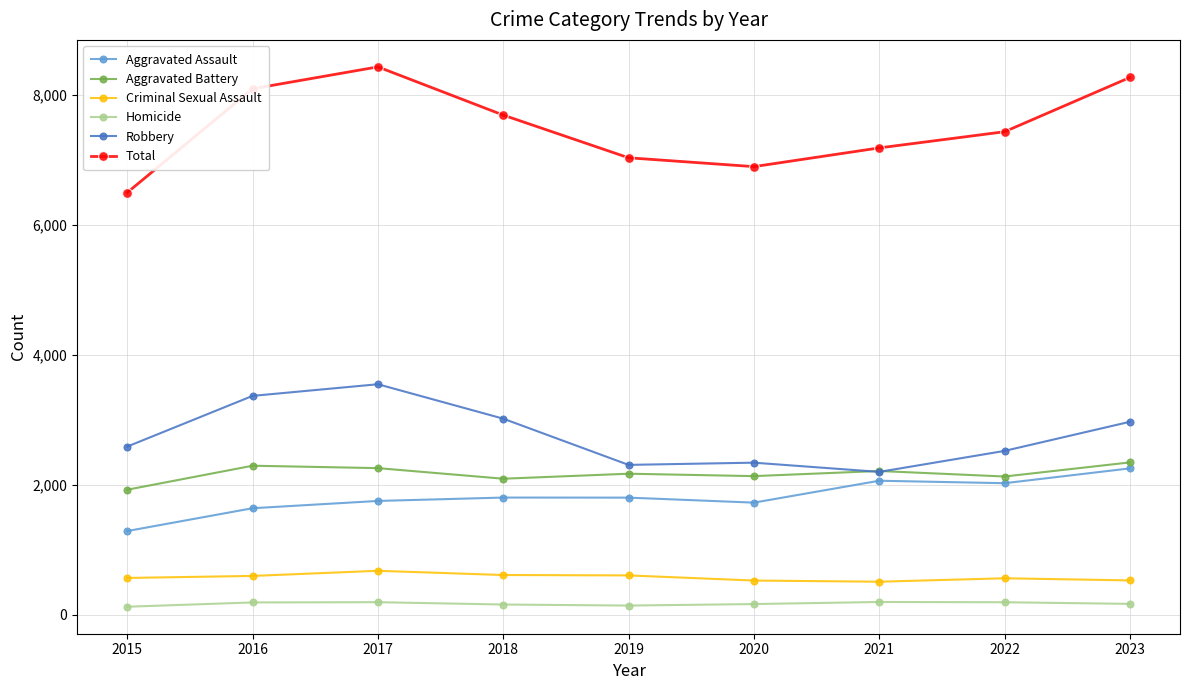

What is the approximate value of Total at 2019, to the nearest 10?

7030